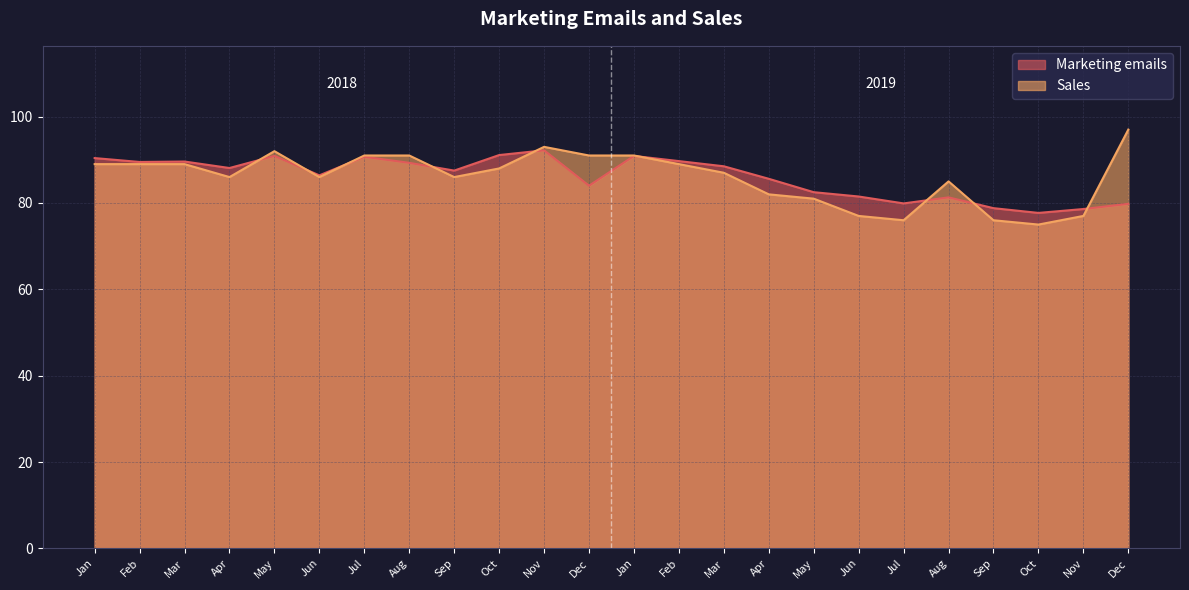

What is the sum of the values at May and Nov?

174